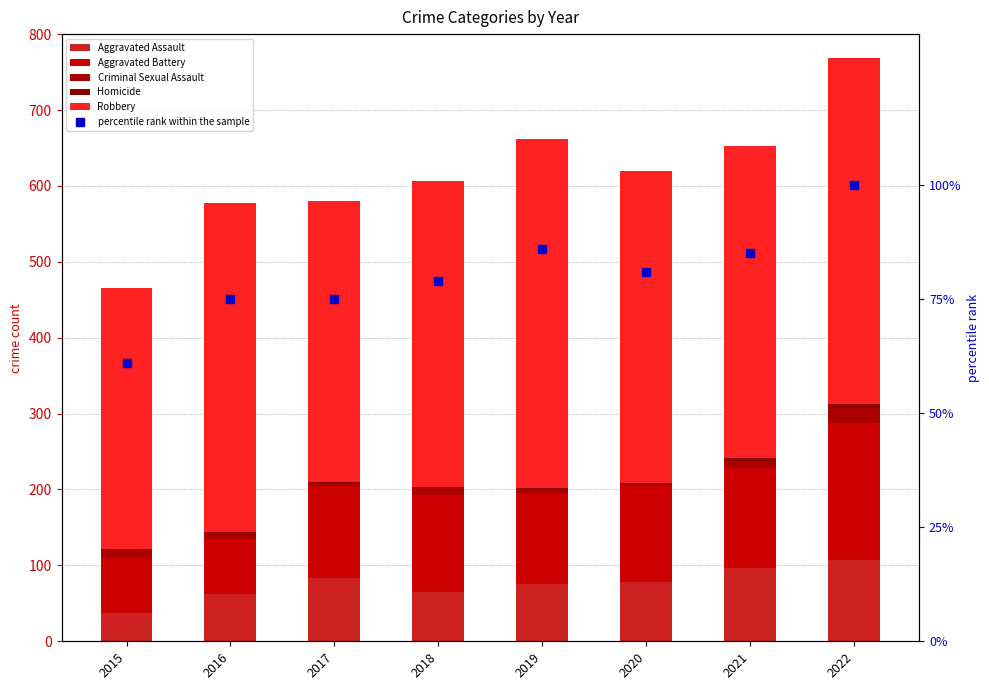

What is the value of the Aggravated Battery bar at the 5th from the left?

119